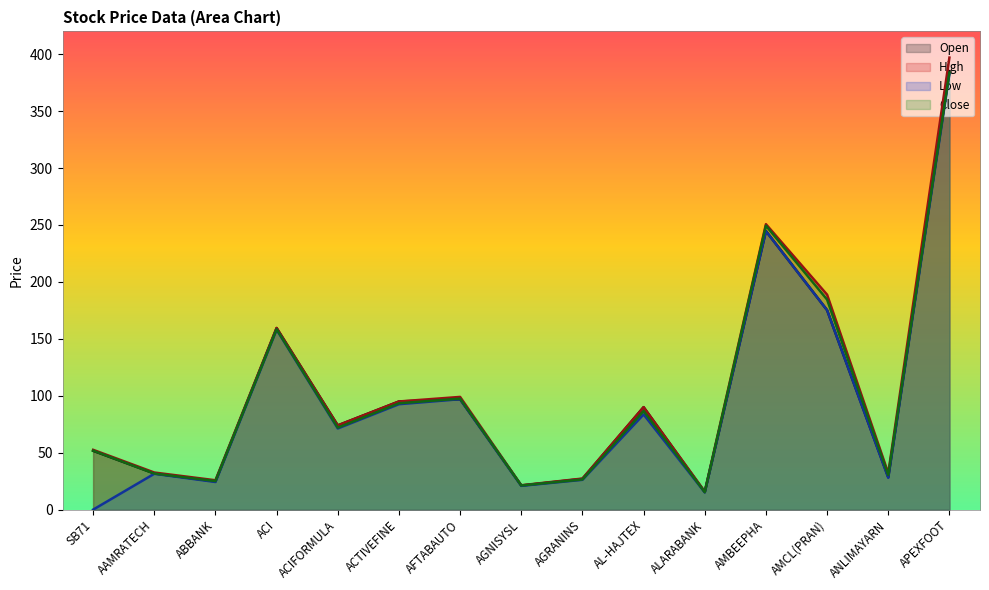

Reading left to right, transcribe all the data shown in this chart.

Open: SB71=51.7	AAMRATECH=31.8	ABBANK=24.8	ACI=159.5	ACIFORMULA=74.0	ACTIVEFINE=95.0	AFTABAUTO=97.0	AGNISYSL=21.2	AGRANINS=27.0	AL-HAJTEX=90.0	ALARABANK=15.4	AMBEEPHA=244.7	AMCL(PRAN)=175.2	ANLIMAYARN=28.5	APEXFOOT=385.1
High: SB71=52.5	AAMRATECH=32.6	ABBANK=25.8	ACI=159.5	ACIFORMULA=74.0	ACTIVEFINE=95.0	AFTABAUTO=99.0	AGNISYSL=21.4	AGRANINS=27.3	AL-HAJTEX=90.0	ALARABANK=15.9	AMBEEPHA=250.7	AMCL(PRAN)=188.8	ANLIMAYARN=32.0	APEXFOOT=397.0
Low: SB71=0.0	AAMRATECH=31.5	ABBANK=24.3	ACI=158.1	ACIFORMULA=71.3	ACTIVEFINE=92.6	AFTABAUTO=97.0	AGNISYSL=20.9	AGRANINS=26.2	AL-HAJTEX=83.6	ALARABANK=15.2	AMBEEPHA=244.6	AMCL(PRAN)=175.2	ANLIMAYARN=28.0	APEXFOOT=382.5
Close: SB71=51.8	AAMRATECH=31.7	ABBANK=25.1	ACI=158.4	ACIFORMULA=72.0	ACTIVEFINE=93.4	AFTABAUTO=97.5	AGNISYSL=21.2	AGRANINS=26.5	AL-HAJTEX=86.6	ALARABANK=15.4	AMBEEPHA=249.4	AMCL(PRAN)=184.5	ANLIMAYARN=30.4	APEXFOOT=383.8